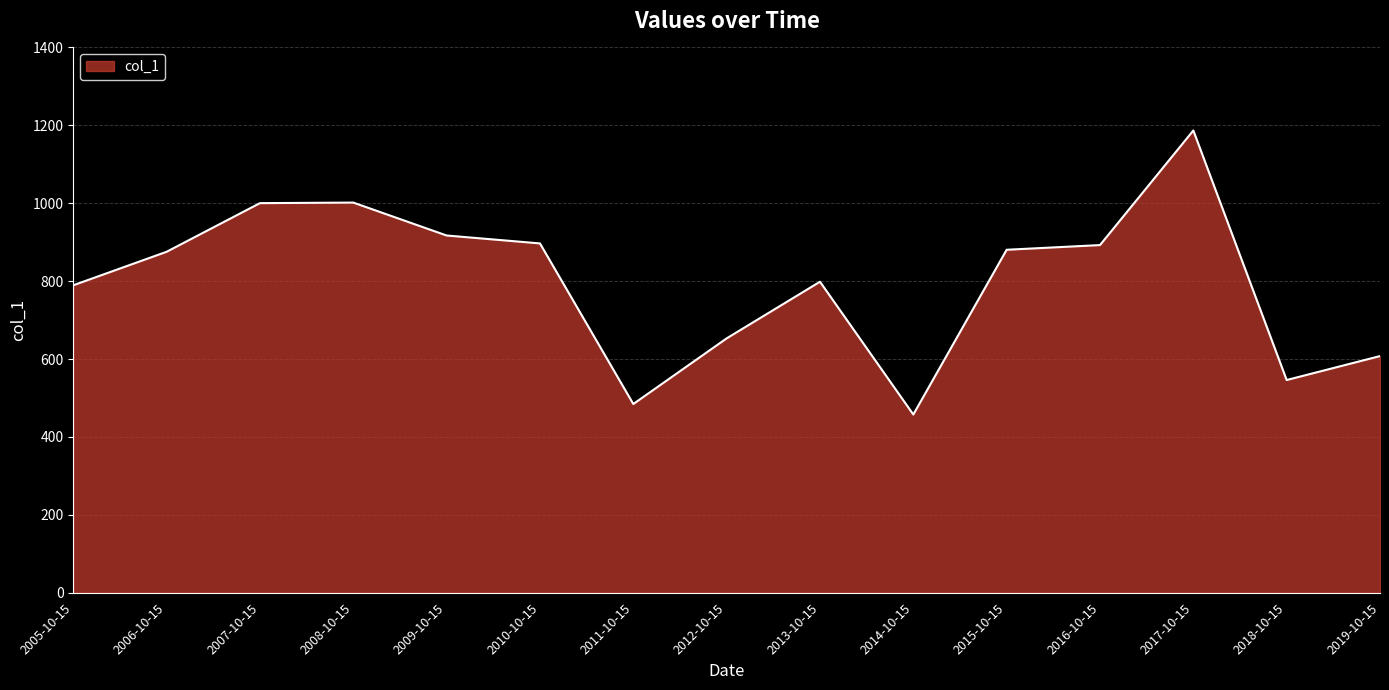

At which category does the chart reach its minimum across all series?

2014-10-15